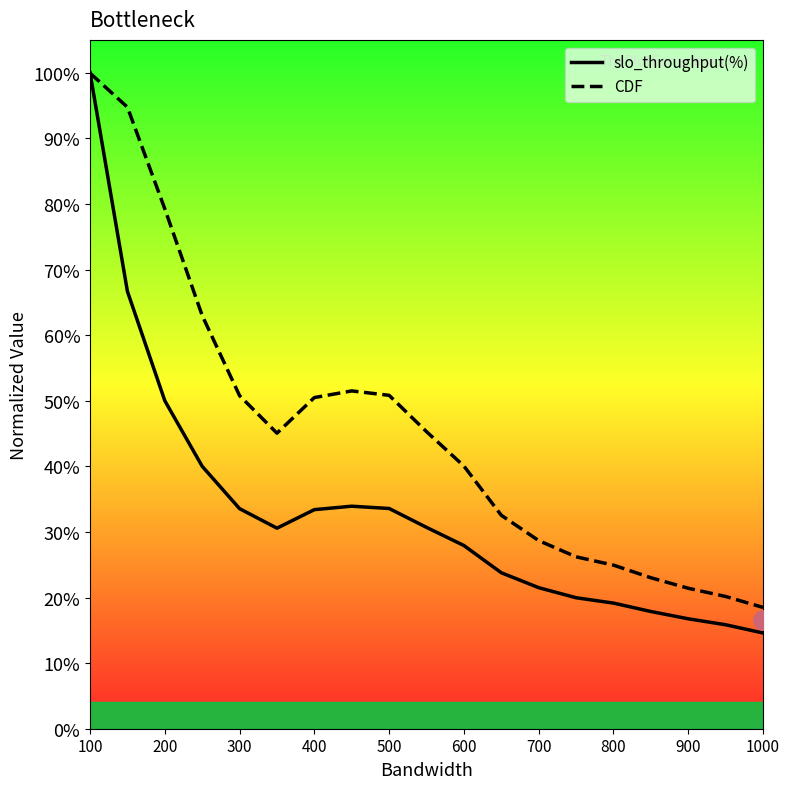

List the series in order of their overall mean, lowest first.

slo_throughput(%), CDF